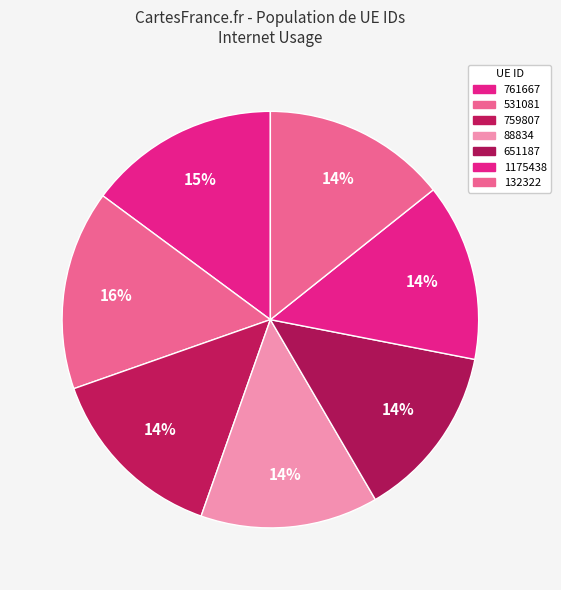

Rank the categories by value from highest to lowest.

531081, 761667, 132322, 759807, 88834, 1175438, 651187